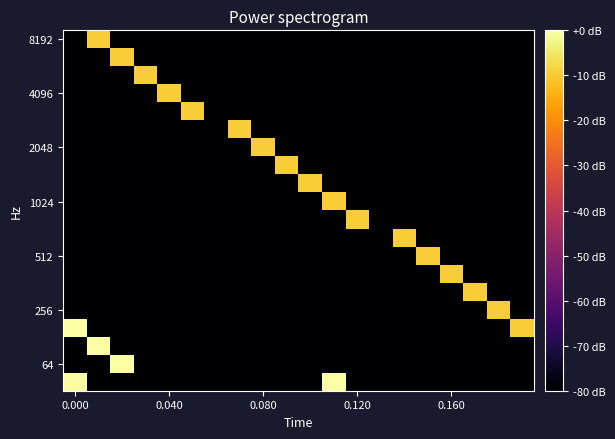

How many series are shown in this chart?

20